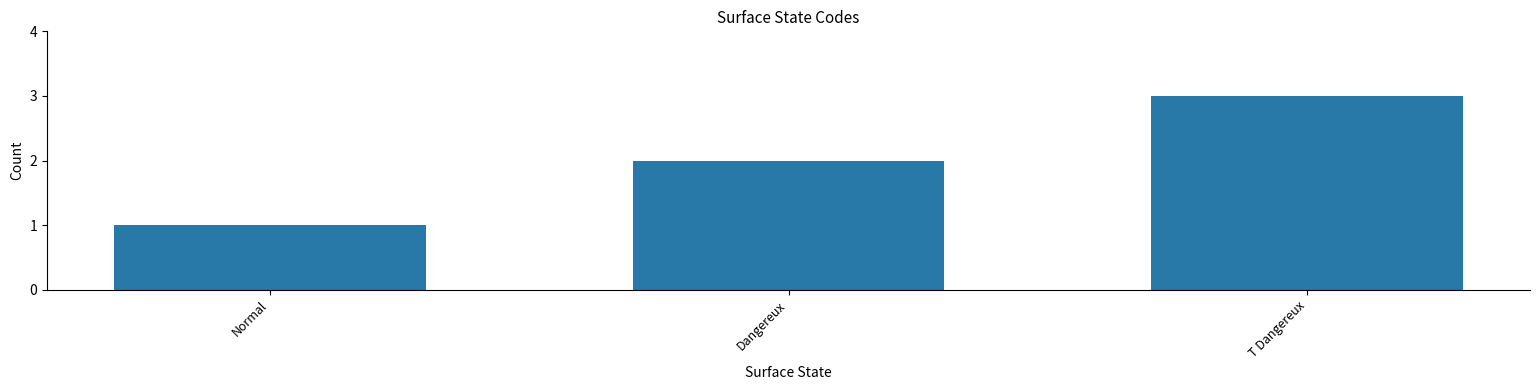

Which label corresponds to the smallest value in the chart?

Normal